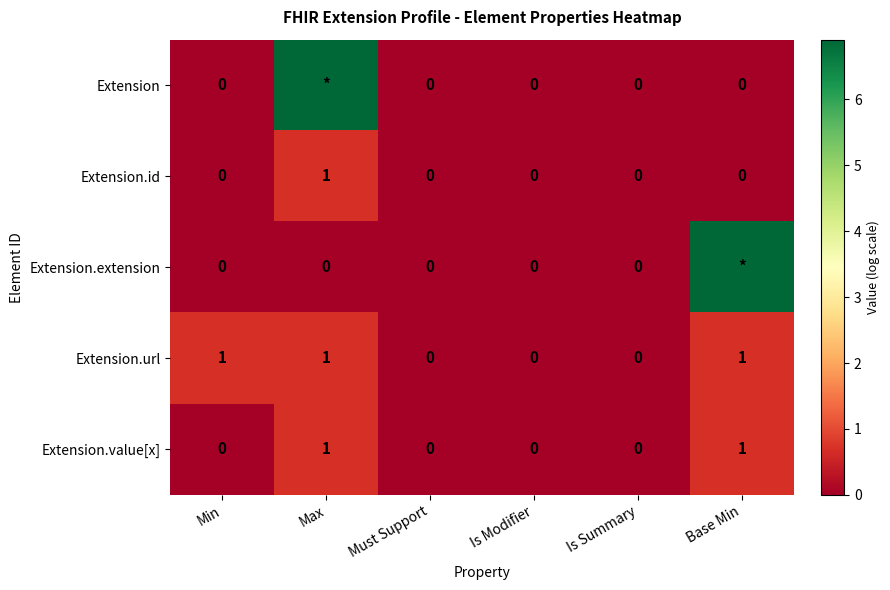

True or false: Extension.value[x] has a value of -0.3 at Is Summary.

False